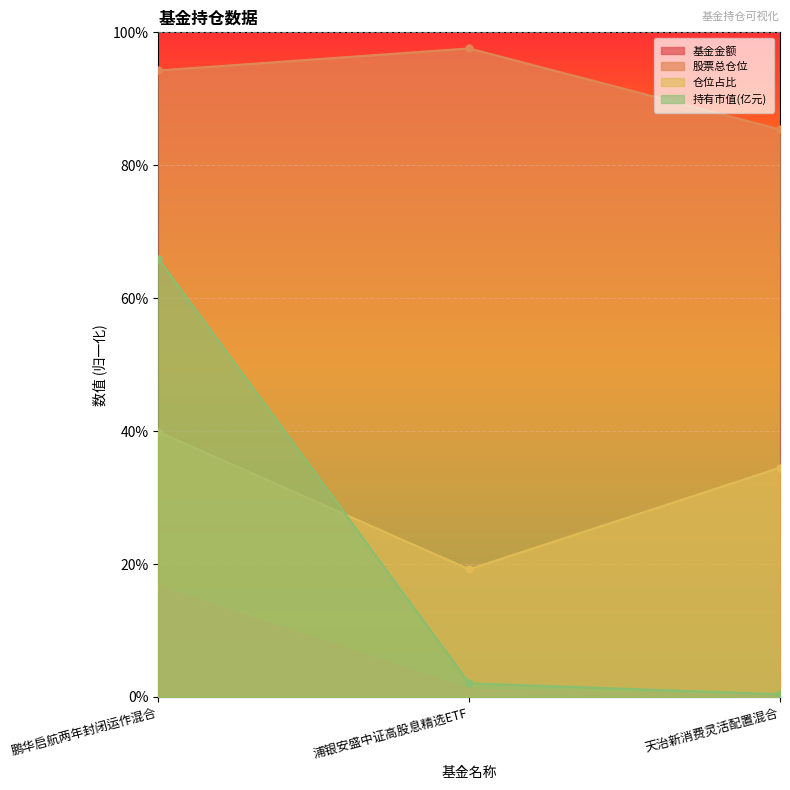

What is the sum of the 股票总仓位 values at 鹏华启航两年封闭运作混合 and 天治新消费灵活配置混合?

179.7